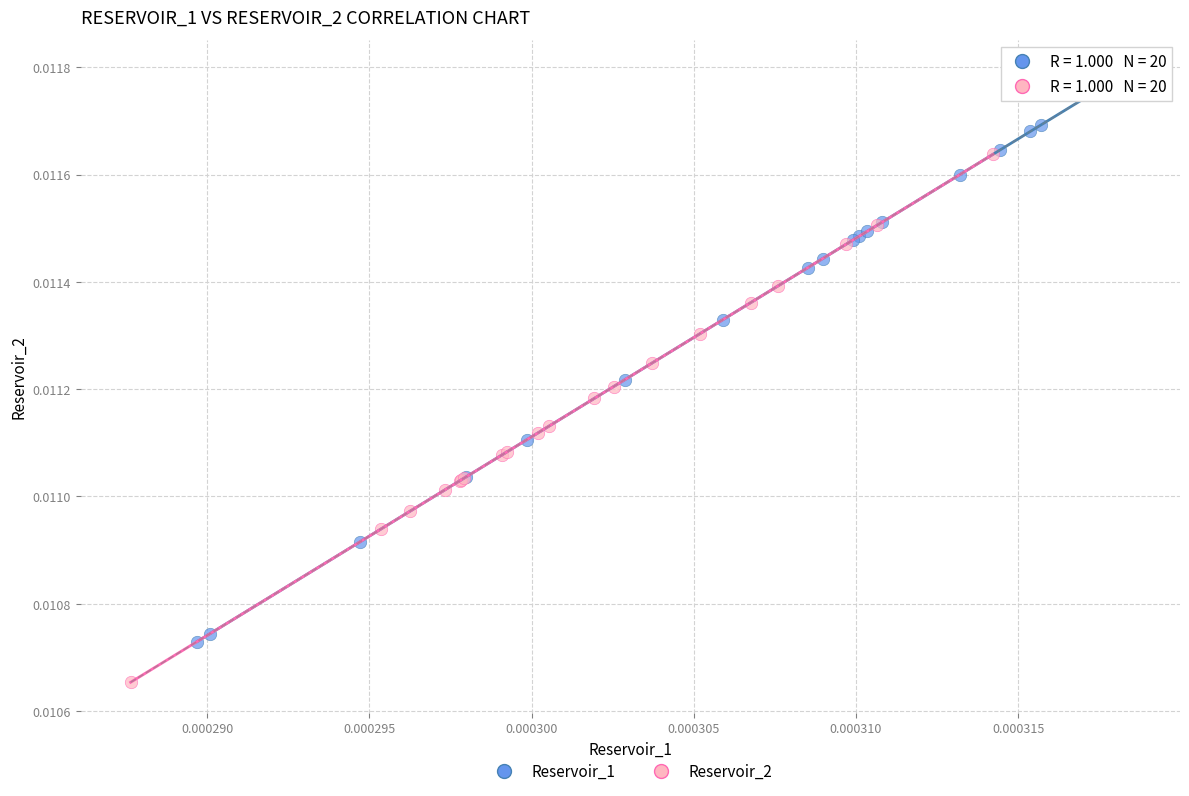

Which series contains the lowest Y value?

Reservoir_2